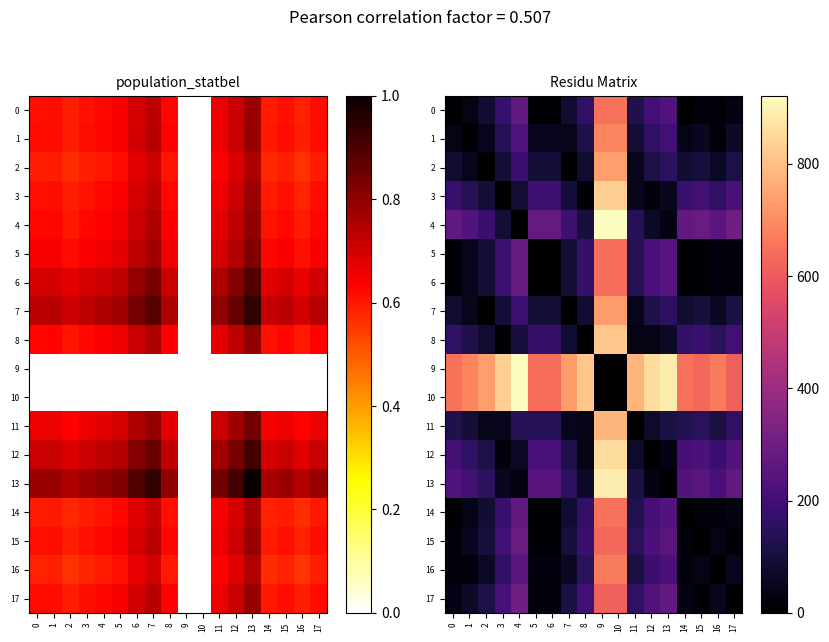

How many values in the 2 series exceed 94?

10